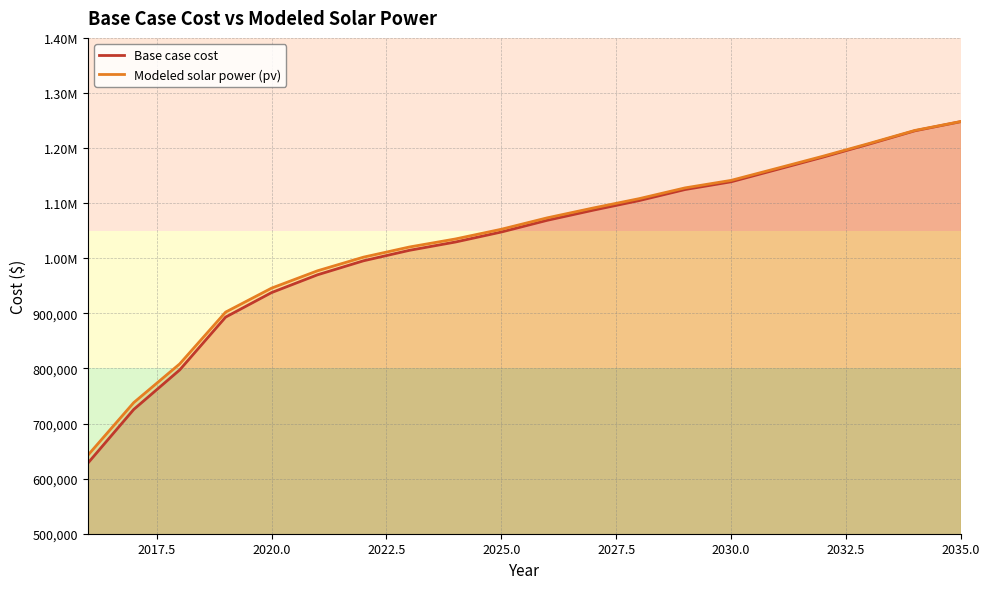

Does the chart display data point markers on the line(s)?

No